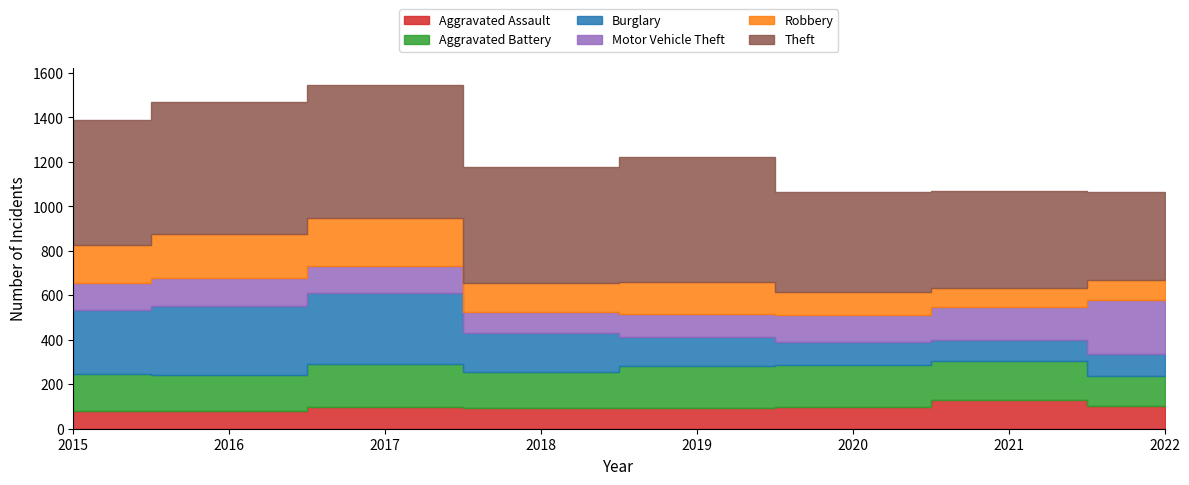

How many data points in Aggravated Battery are less than 175?

4